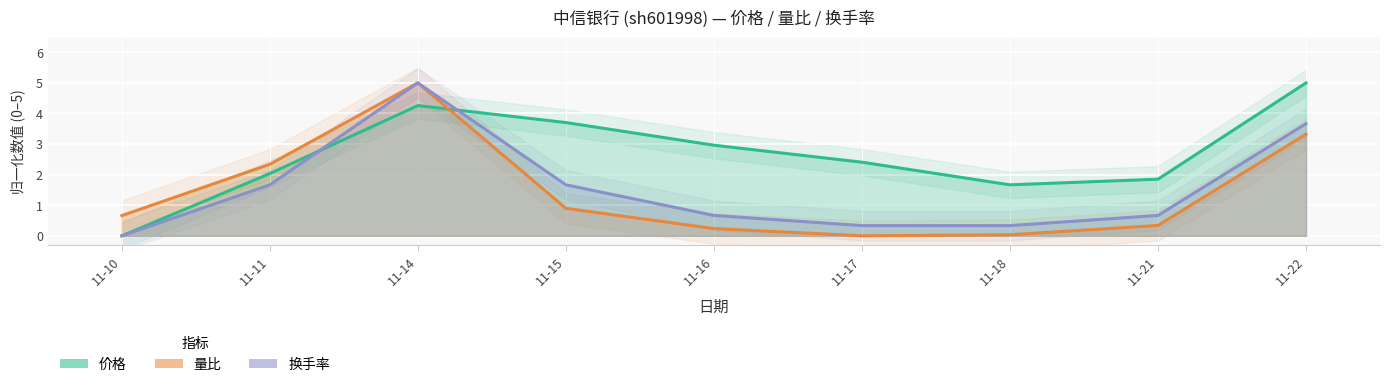

Does the chart display data point markers on the line(s)?

No